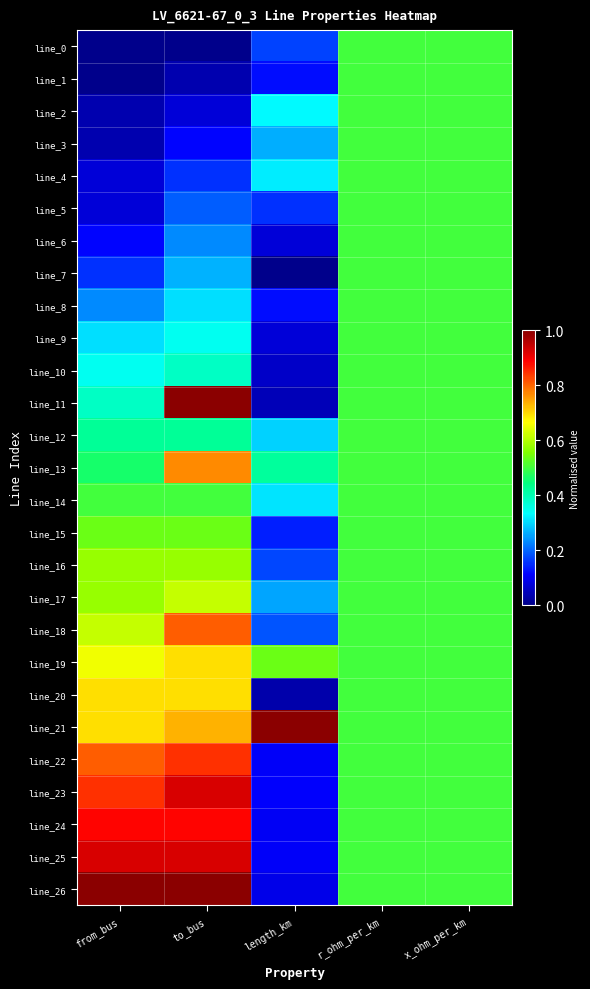

Which category has the lowest value across all series?

from_bus